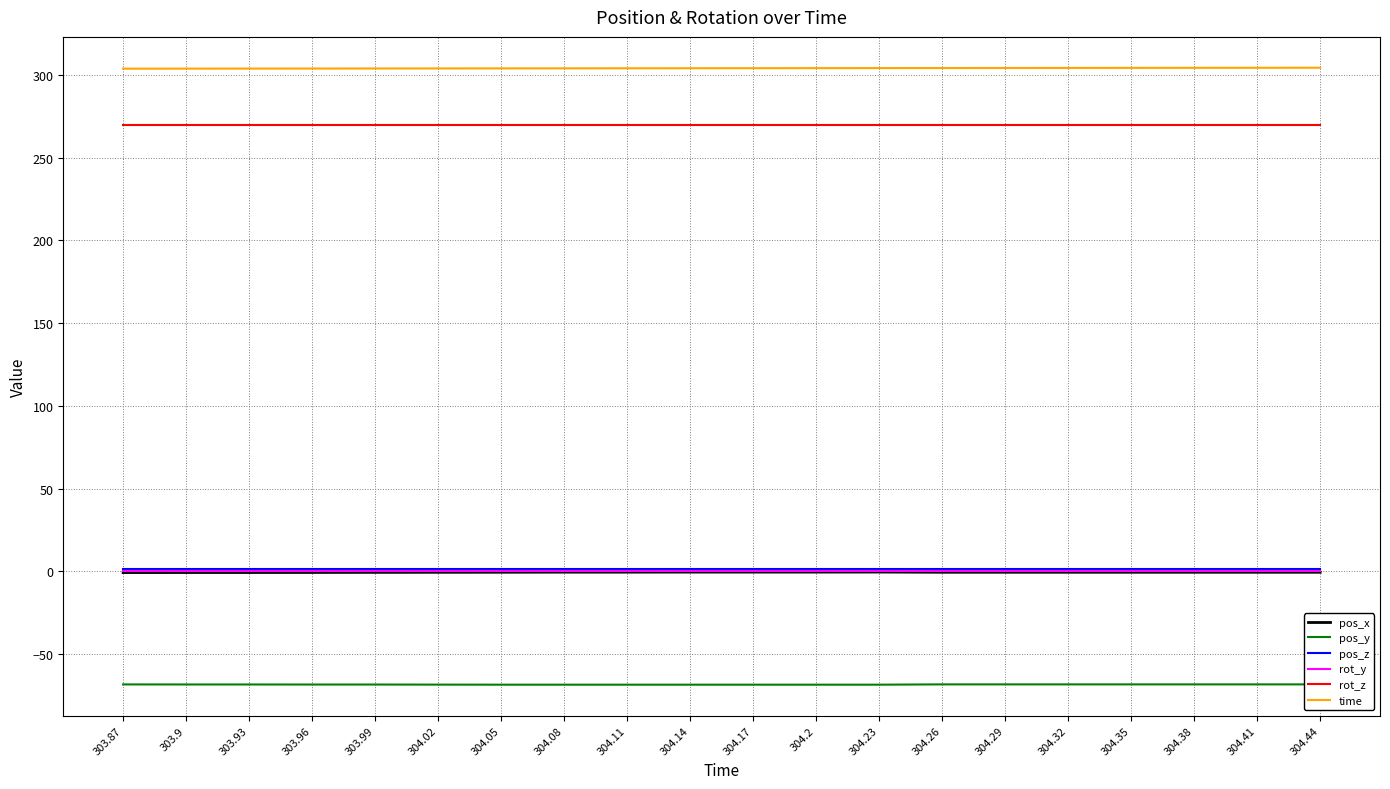

How many series are shown in this chart?

6